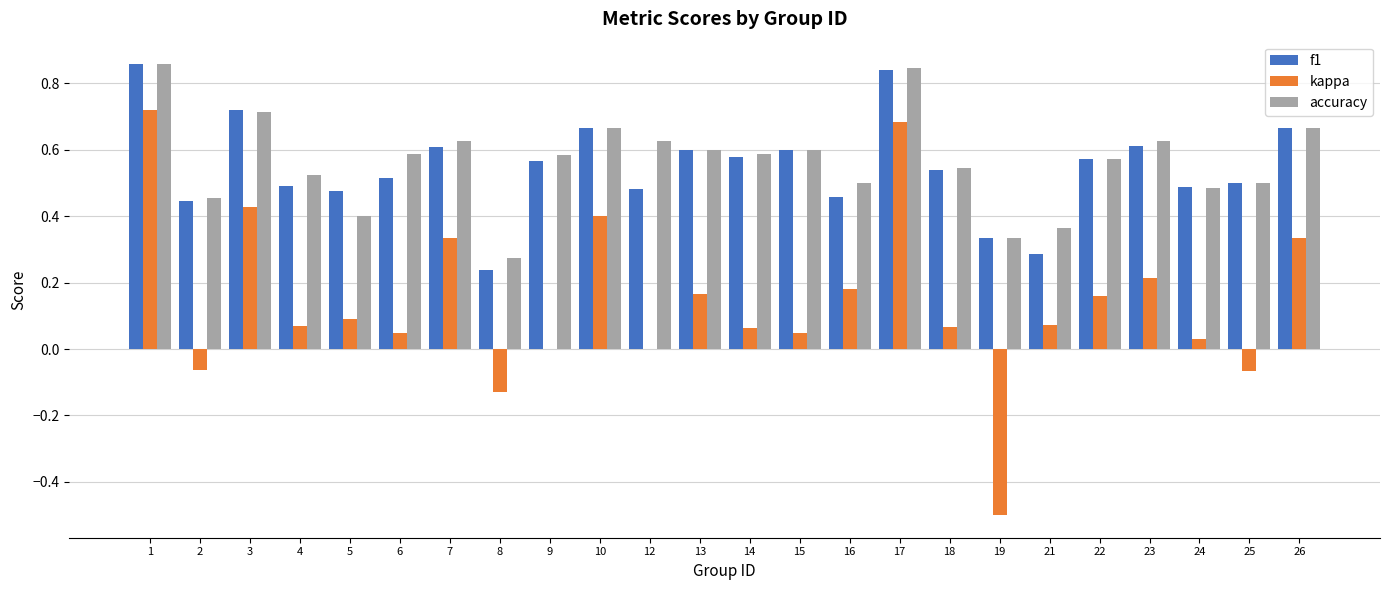

What is the sum of all accuracy values?

13.5